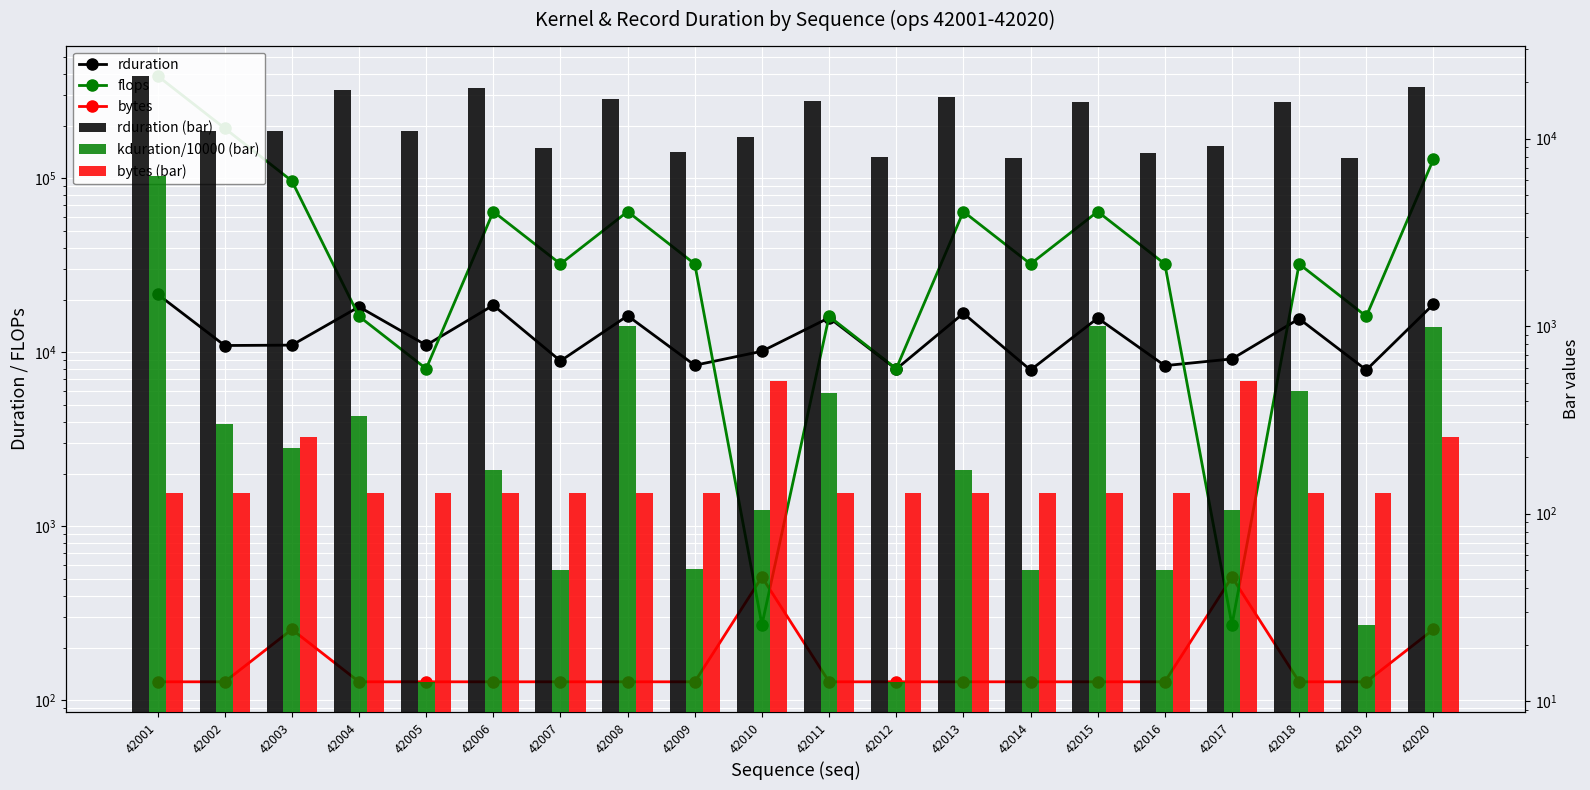

What is the value of the rduration (bar) bar at the 14th from the left?

7924.0